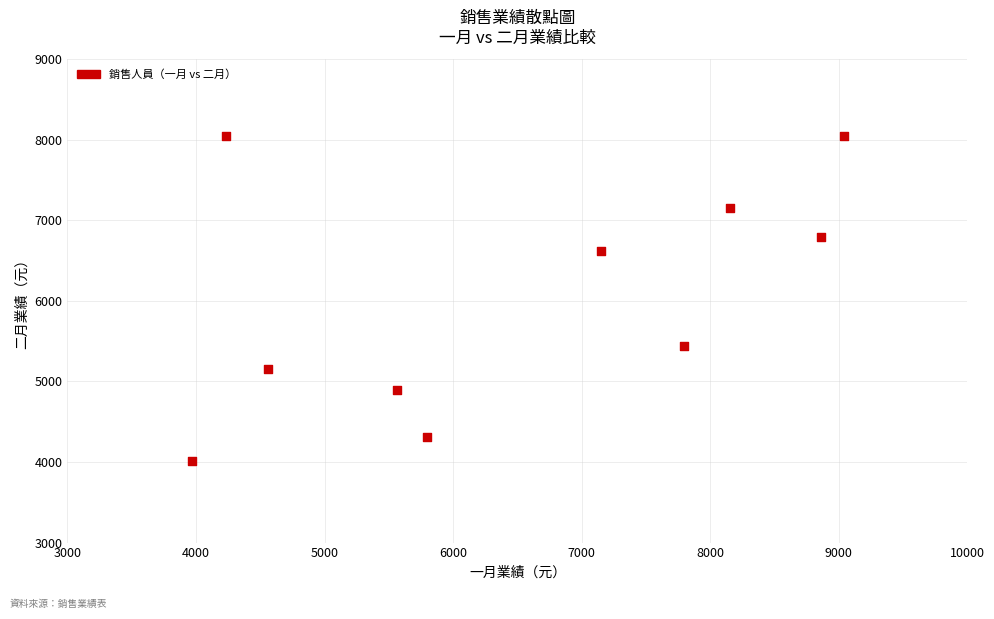

What is the range of Y values (max minus min)?

4034